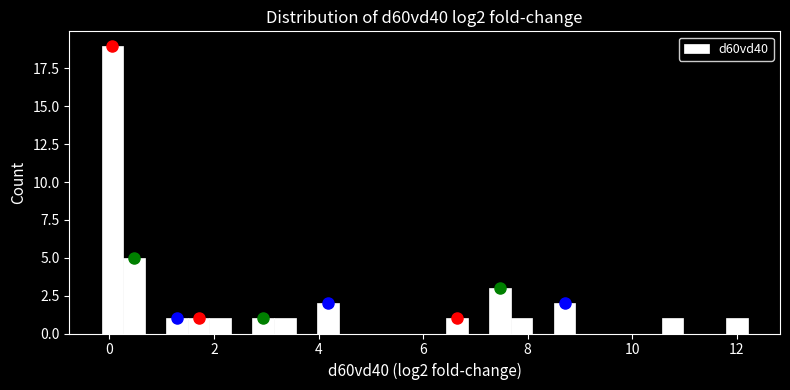

Around what value on the x-axis is the tallest bar? Give the approximate position of its centre, as read against the axis.

0.0